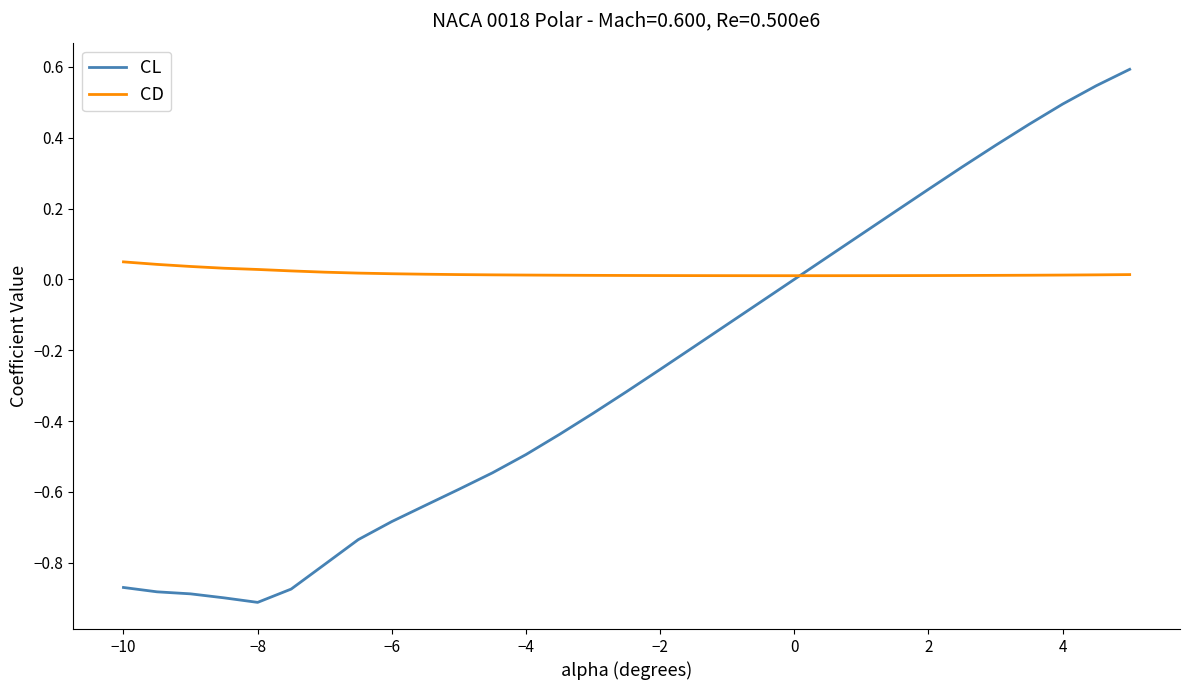

After their last crossing, which series has the higher values: CL or CD?

CL